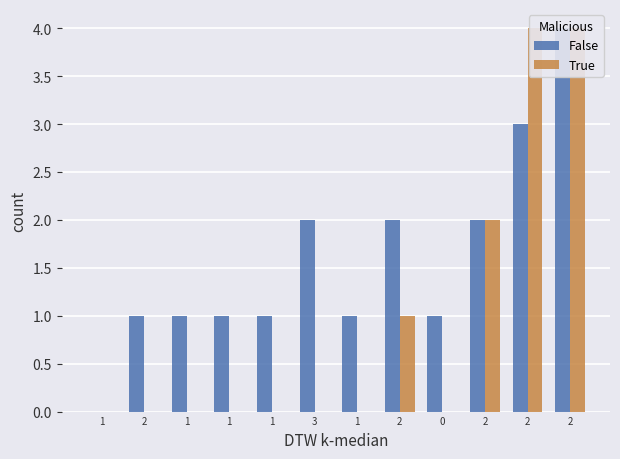

What is the difference between the maximum and minimum values in the False series?

4